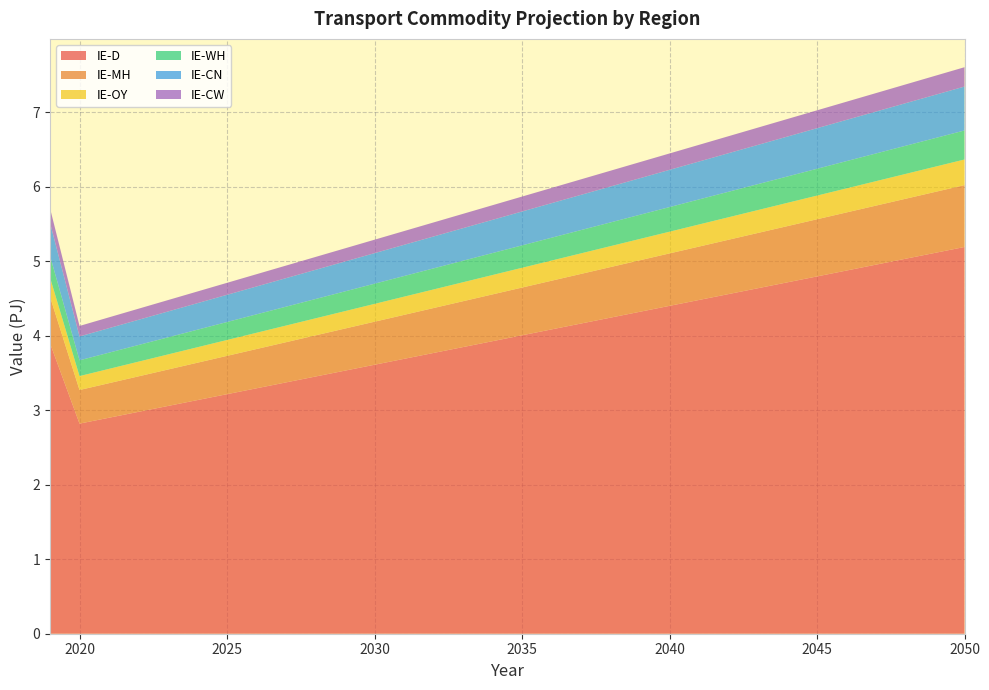

Reading left to right, list all the values displayed in this chart.

IE-D: 2019=3.9	2020=2.8	2030=3.6	2050=5.2
IE-MH: 2019=0.6	2020=0.5	2030=0.6	2050=0.8
IE-OY: 2019=0.3	2020=0.2	2030=0.2	2050=0.3
IE-WH: 2019=0.3	2020=0.2	2030=0.3	2050=0.4
IE-CN: 2019=0.4	2020=0.3	2030=0.4	2050=0.6
IE-CW: 2019=0.2	2020=0.1	2030=0.2	2050=0.3